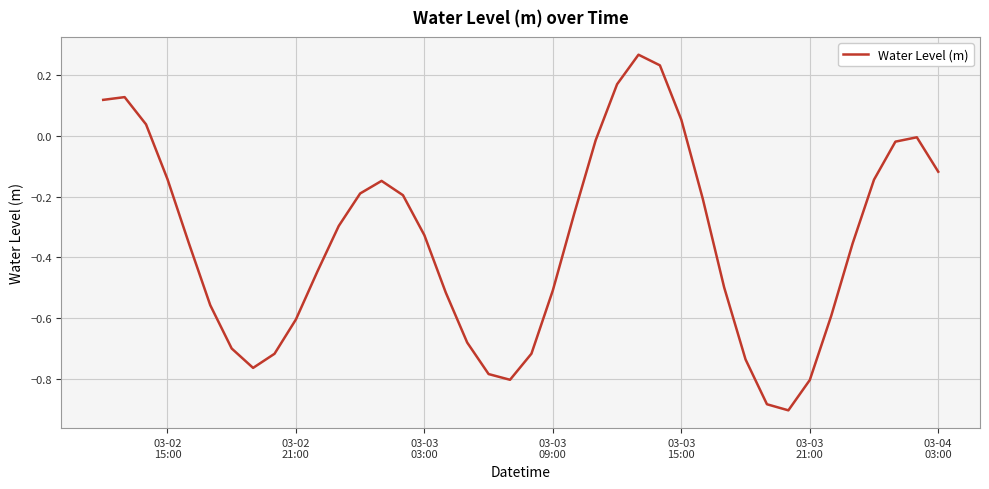

What is the difference between the maximum and minimum values?

1.2